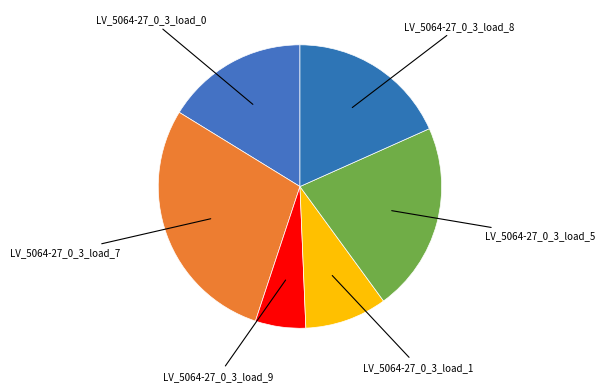

Does any single category account for the majority?

No